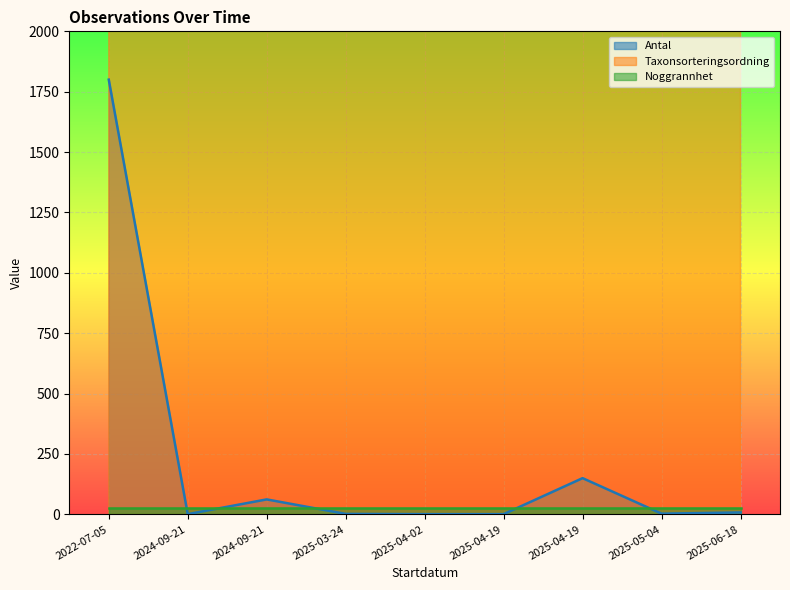

What is the sum of the Antal values at 2025-03-24 and 2025-05-04?

5